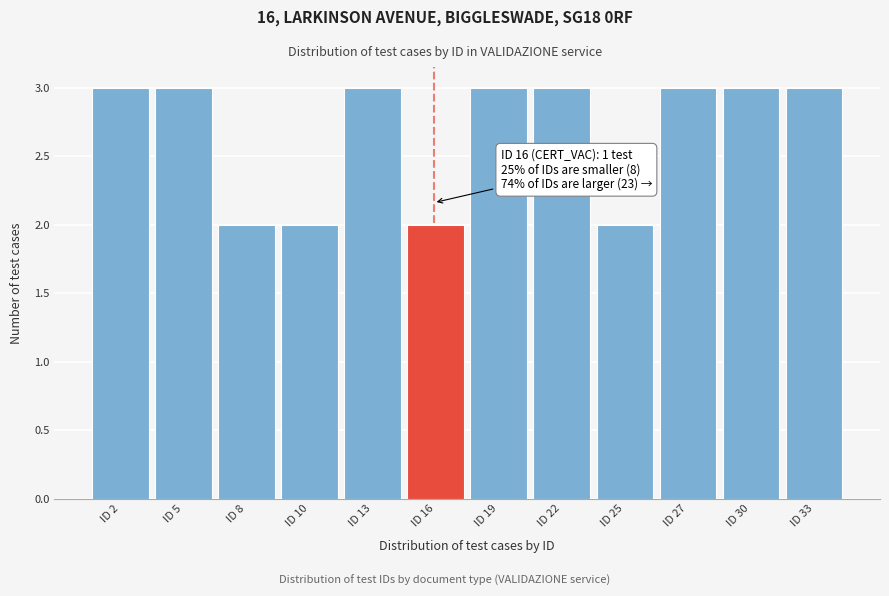

Reading left to right, extract all data points from this chart.

ID 2=3	ID 5=3	ID 8=2	ID 10=2	ID 13=3	ID 16=2	ID 19=3	ID 22=3	ID 25=2	ID 27=3	ID 30=3	ID 33=3